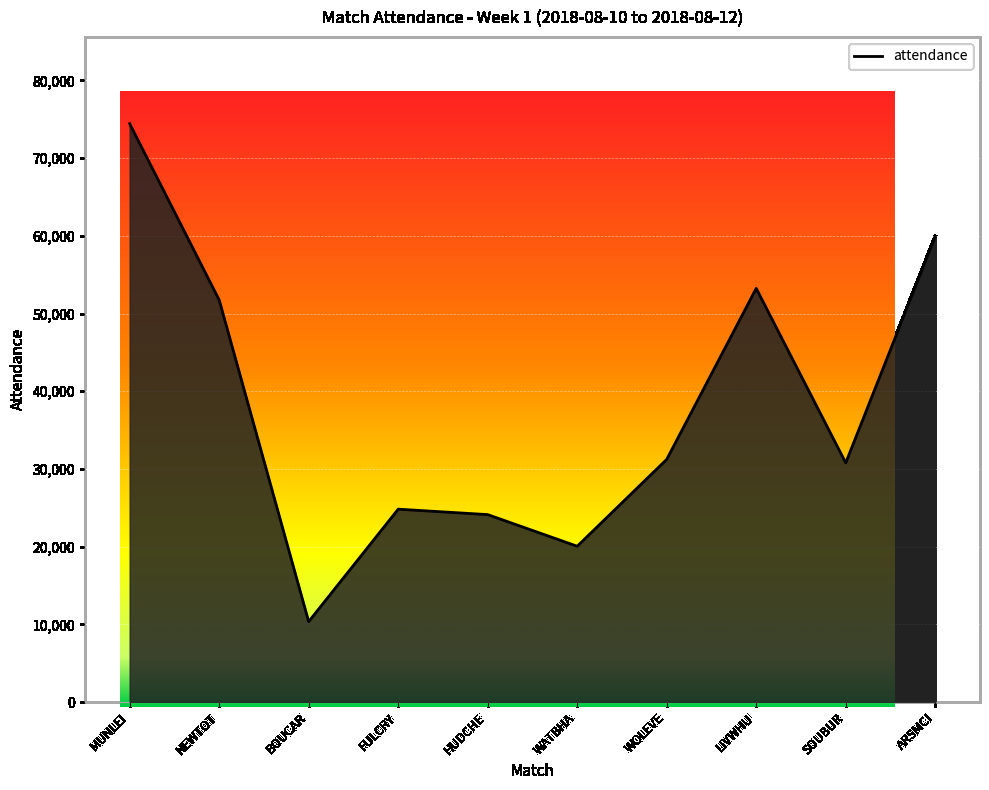

The chart shows a value of 24821 at FULCRY. True or false?

True